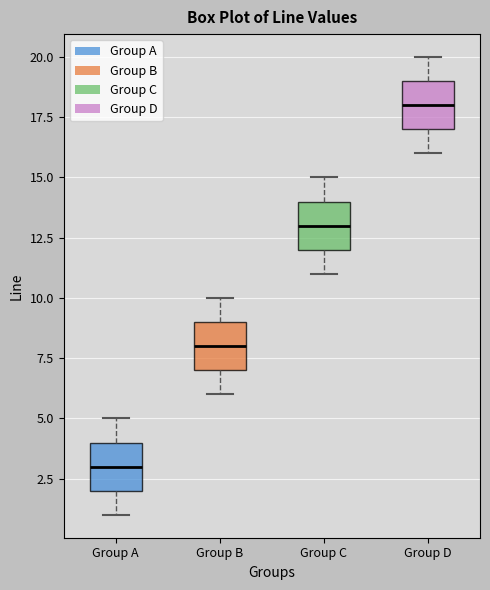

Reading left to right, read every box against the y-axis: the position of its median line, the range the box covers, and the ends of its whiskers. The values are not printed on the chart, so give them approximately, as read against the axis.

Group A: median 3, box 2 to 4, whiskers 1 to 5
Group B: median 8, box 7 to 9, whiskers 6 to 10
Group C: median 13, box 12 to 14, whiskers 11 to 15
Group D: median 18, box 17 to 19, whiskers 16 to 20